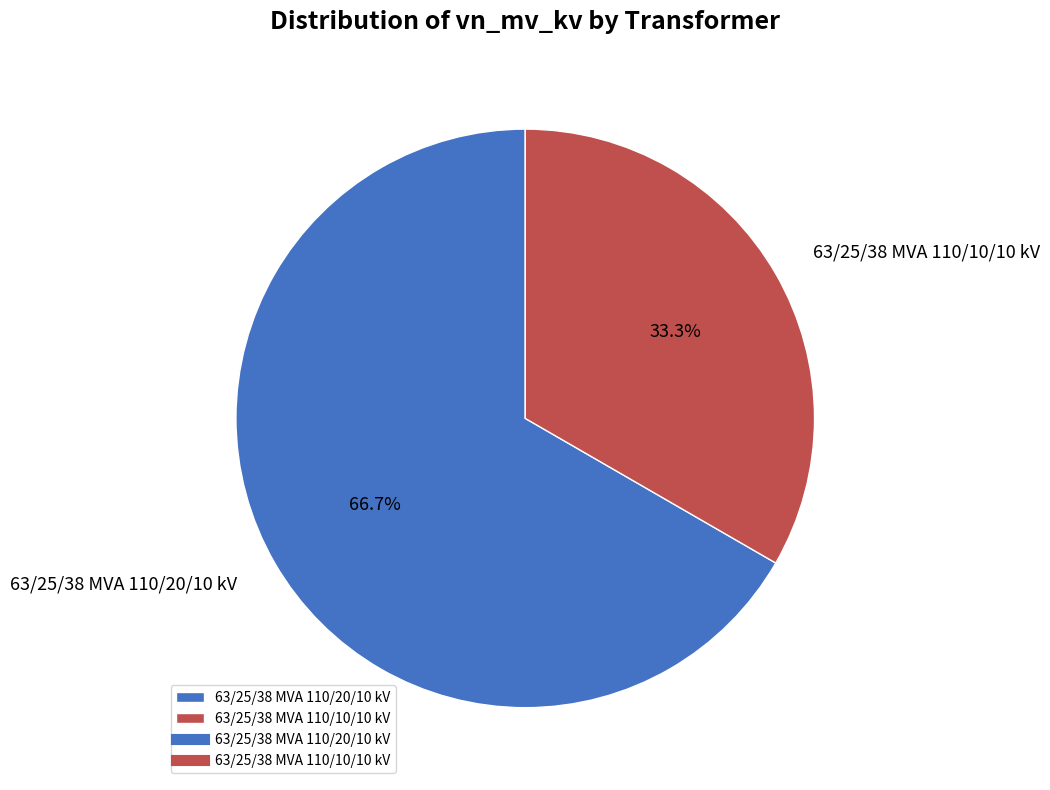

Is it true that 63/25/38 MVA 110/10/10 kV is 33% of the pie?

True